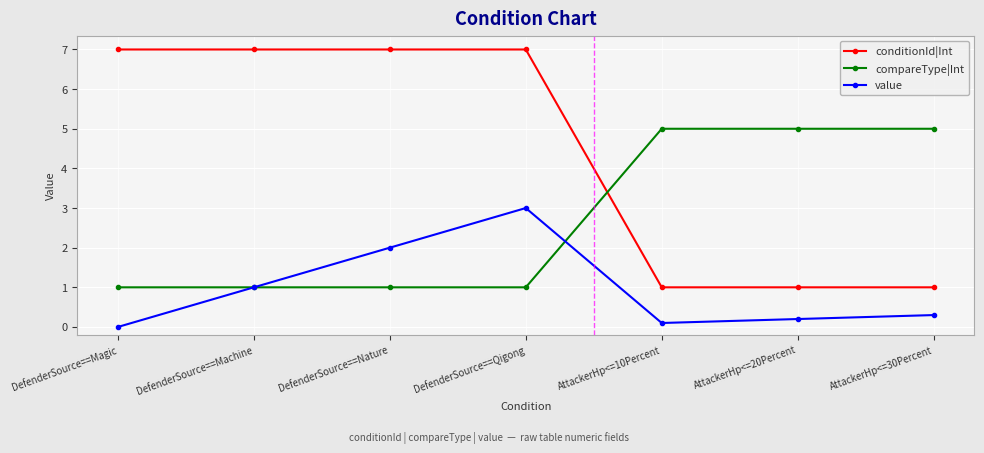

Which series has the largest range (max minus min)?

conditionId|Int